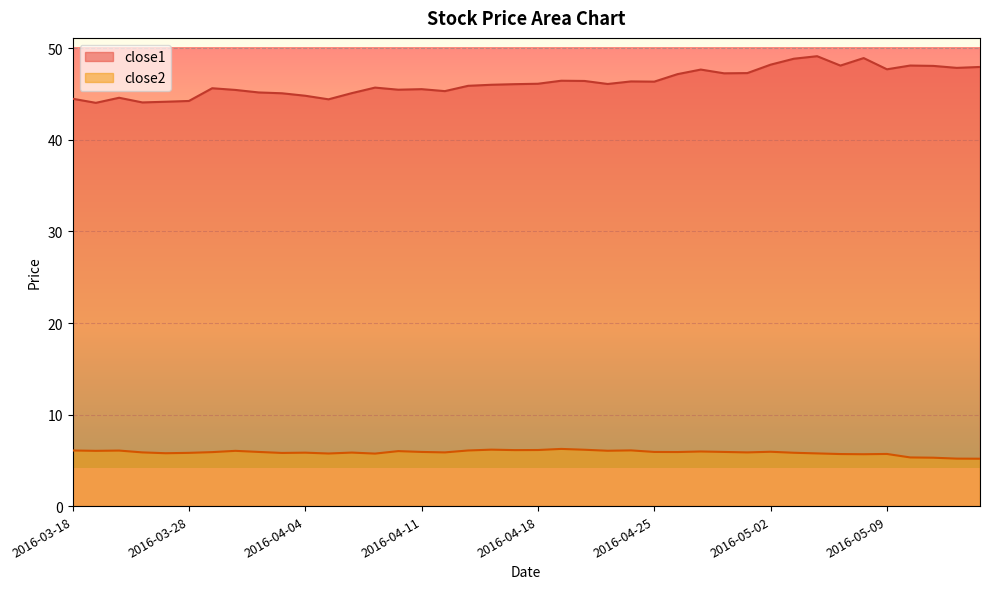

What is the sum of the close1 values at 2016-04-06 and 2016-04-25?

91.5